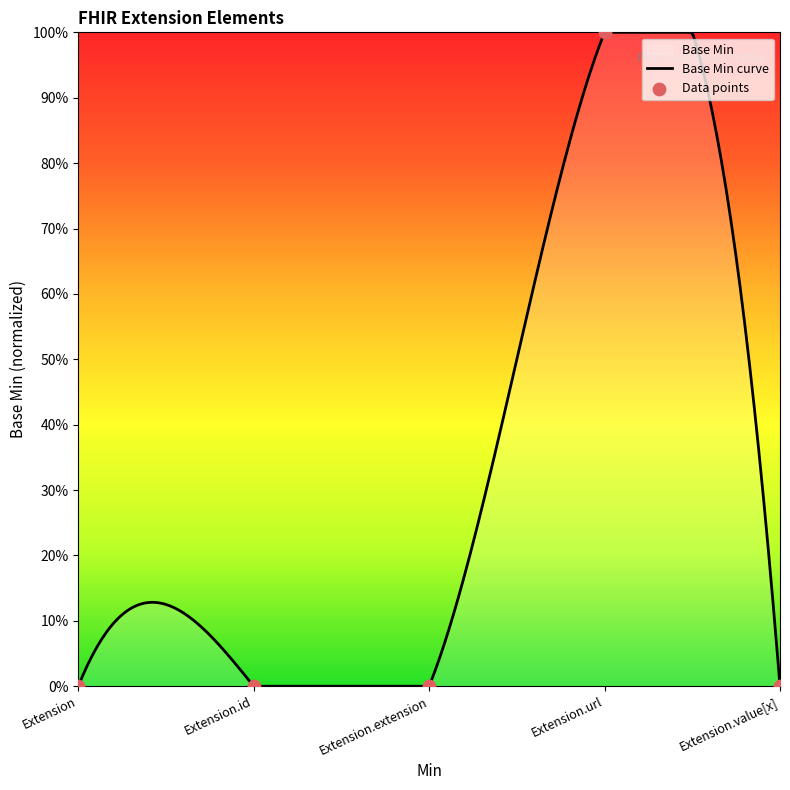

What is the change in value from Extension to Extension.url?

+1